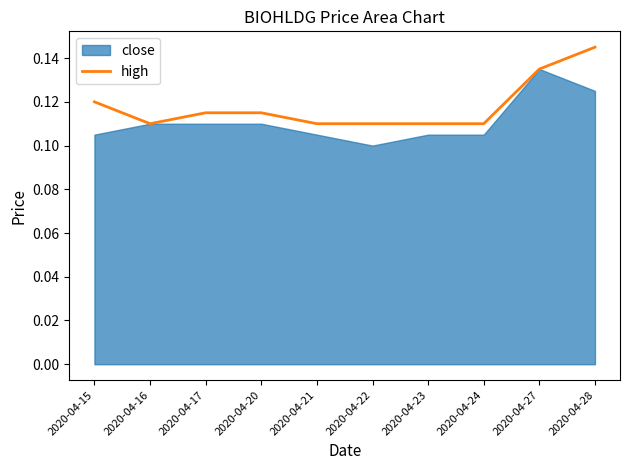

Reading right to left, list all the values displayed in this chart.

0.1	0.1	0.1	0.1	0.1	0.1	0.1	0.1	0.1	0.1